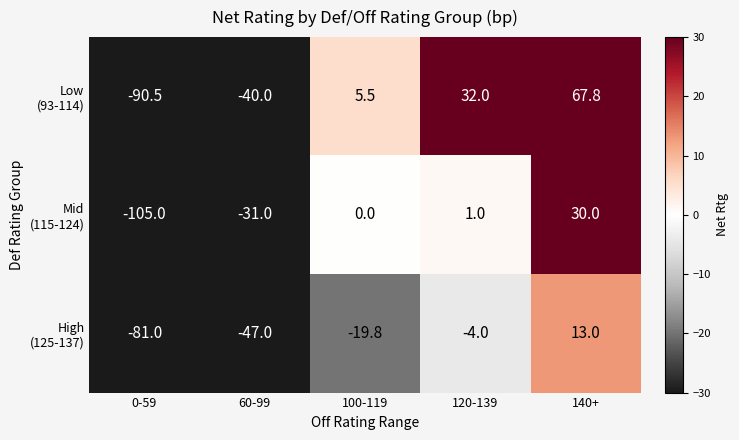

What is the spread (max minus min) of values at 0-59?

24.0